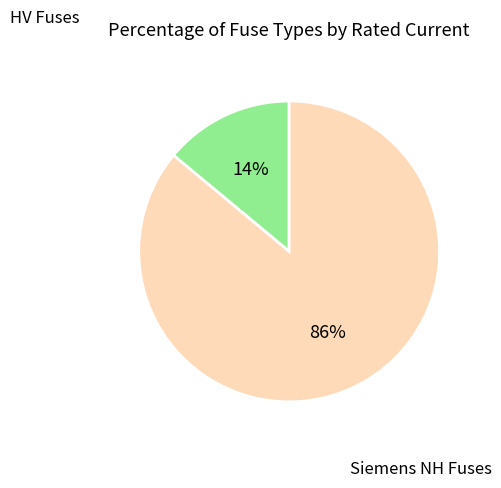

How many slices are in this pie chart?

2